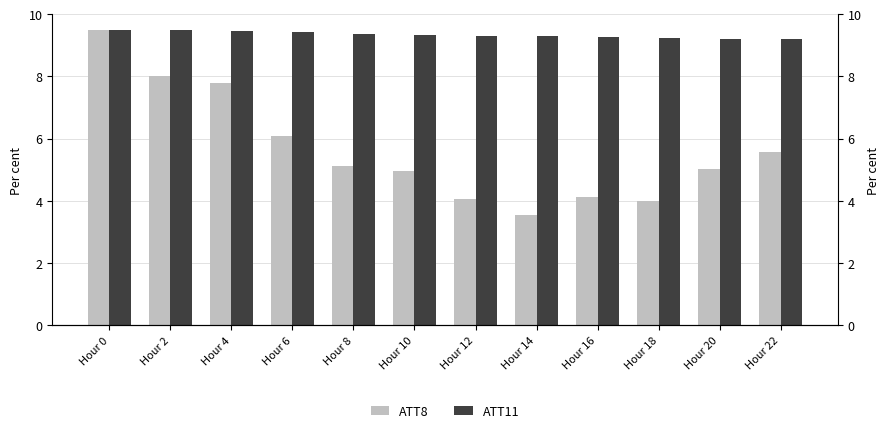

What is the value of the ATT8 bar at the 3rd from the left?

7.8